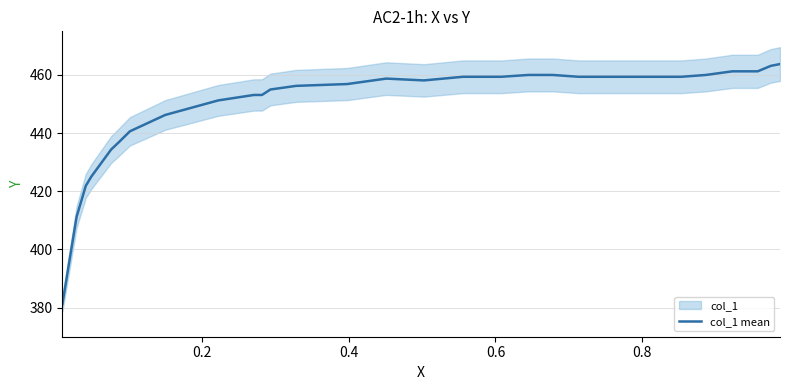

How many points are higher than both their immediate neighbors (excluding endpoints)?

1